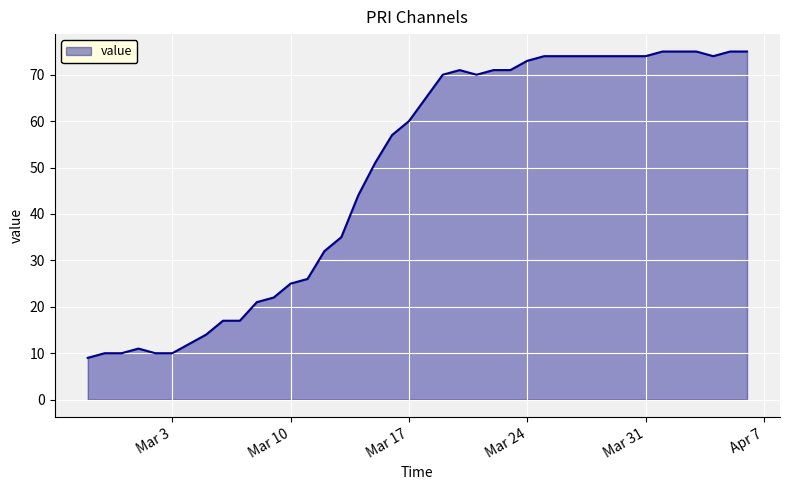

What is the maximum value shown in the chart?

75